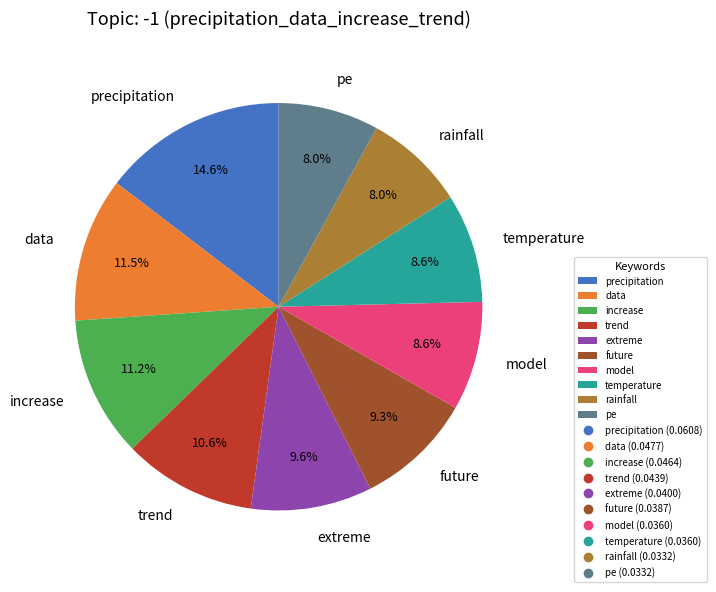

Is there a majority slice in this chart?

No